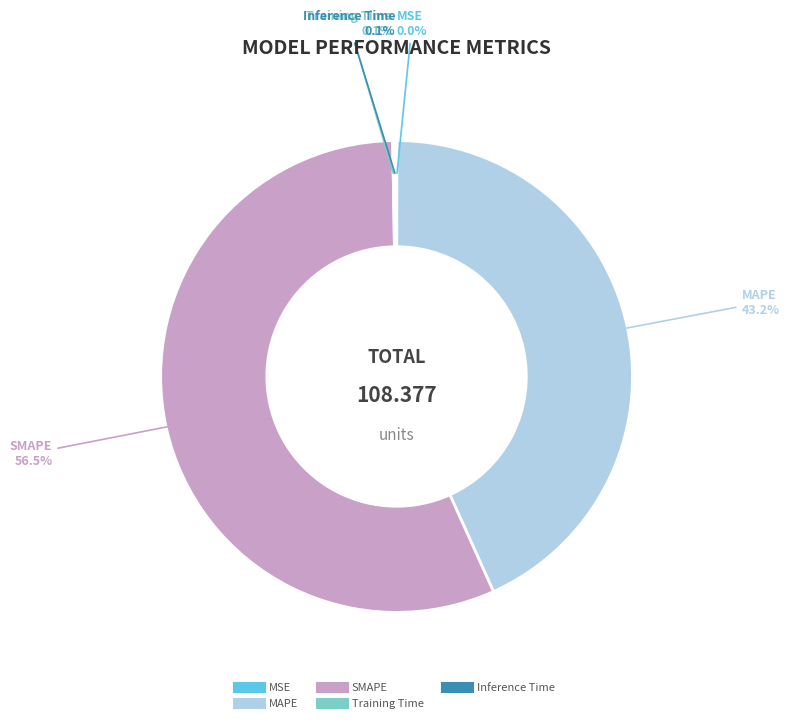

What is the largest slice in the pie chart?

SMAPE